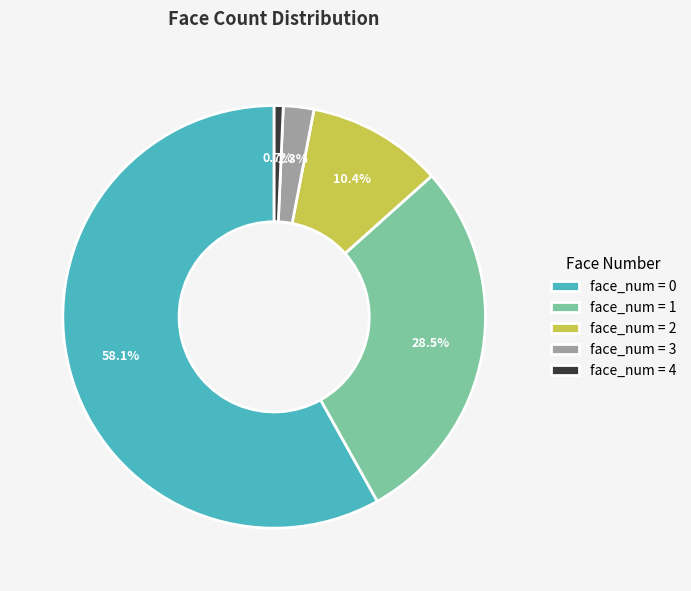

How many segments does this pie chart have?

5